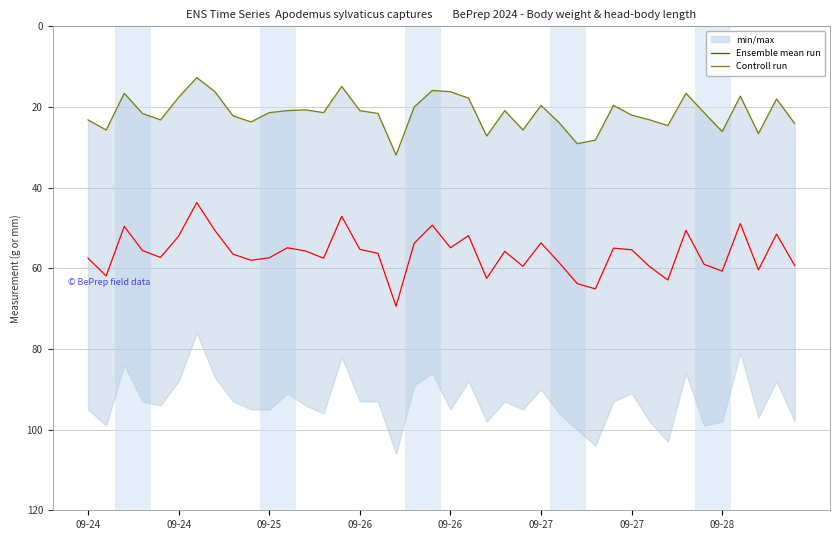

True or false: Ensemble mean run has a value of 55.6 at 09-26.

True